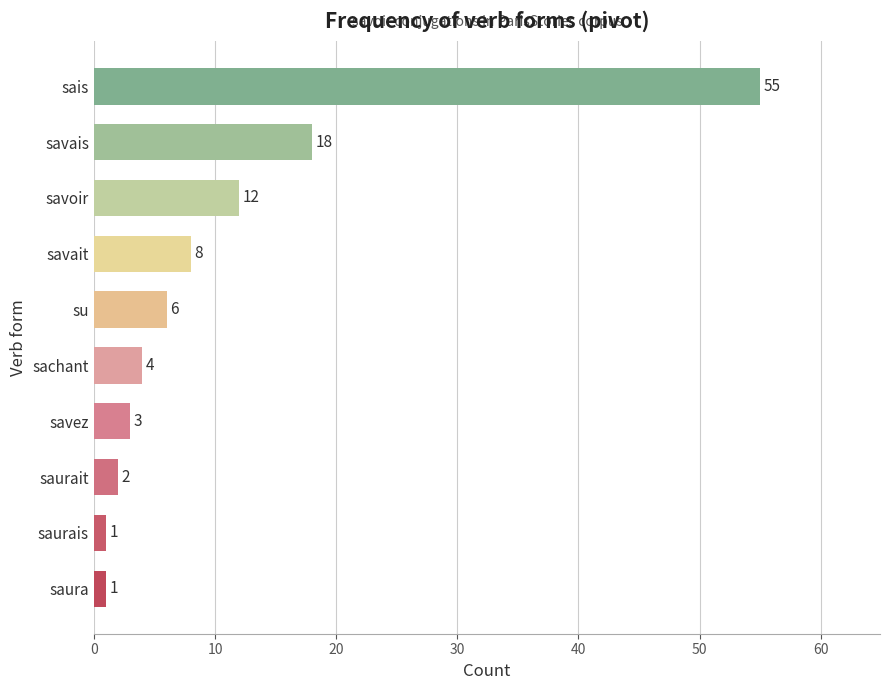

What is the greatest value displayed?

55